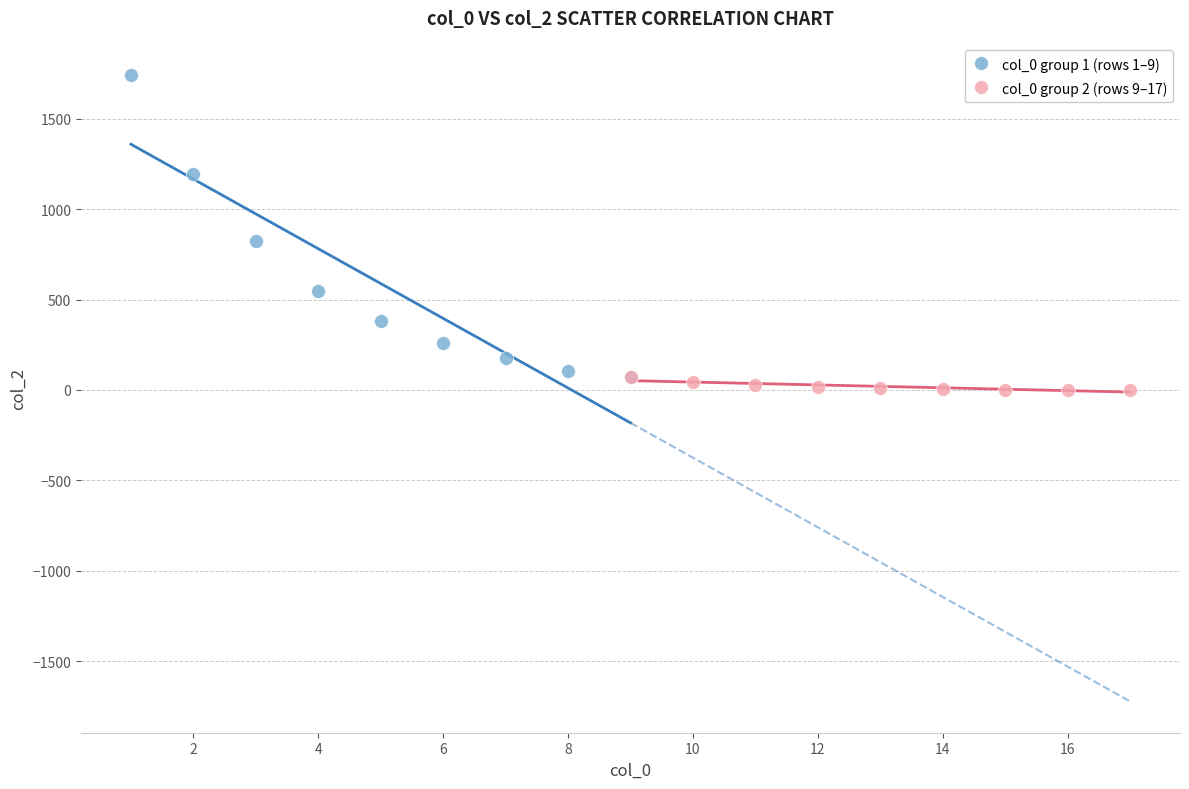

Which series has the largest Y range (max minus min)?

col_0 group 1 (rows 1–9)